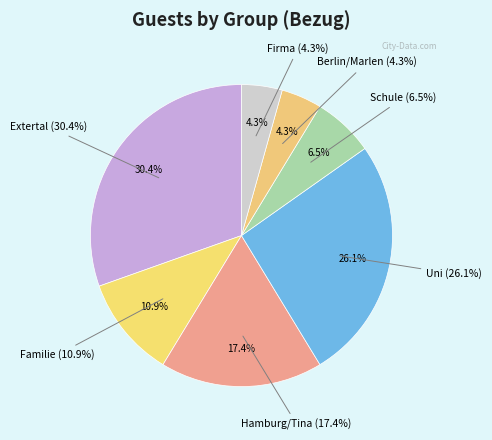

To the nearest percent, what percentage of the pie is Schule?

7%